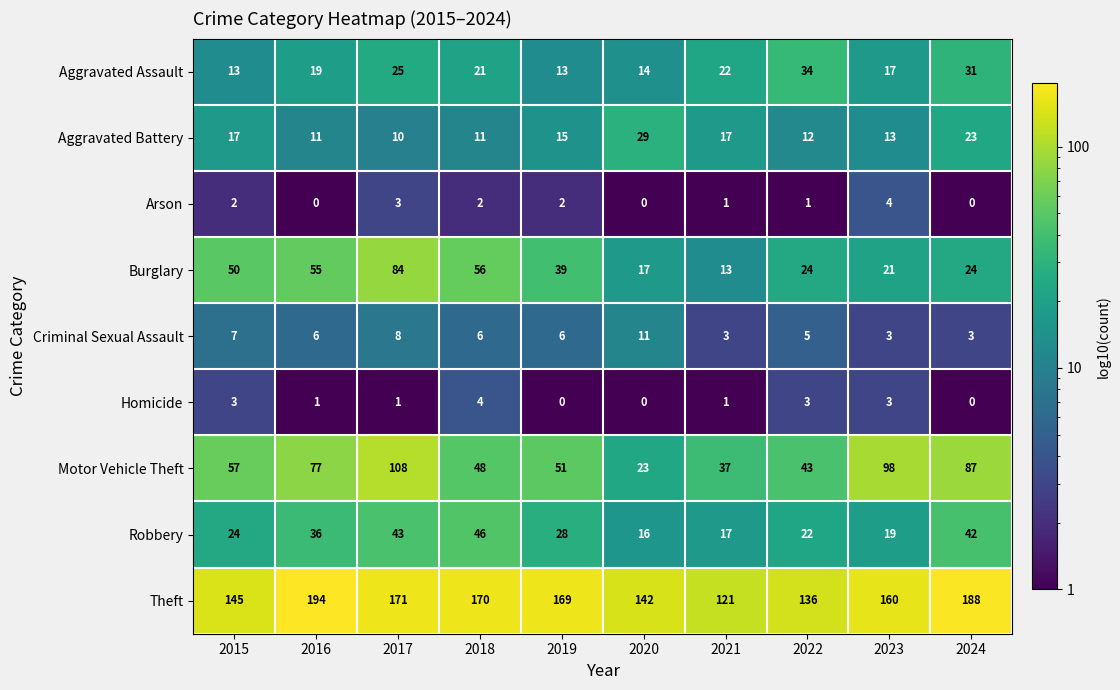

How many Homicide values are between 0 and 3?

9